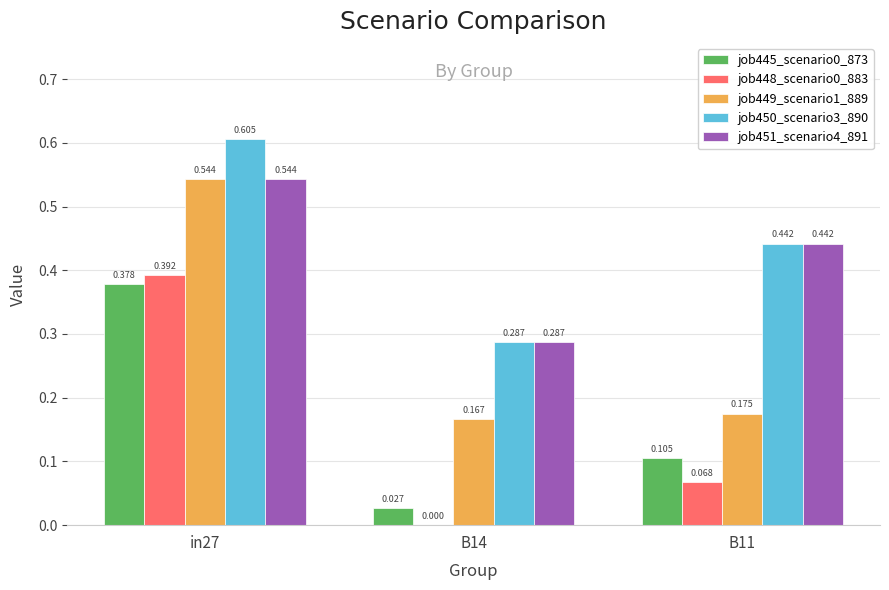

Which series changed the most between in27 and B11?

job449_scenario1_889